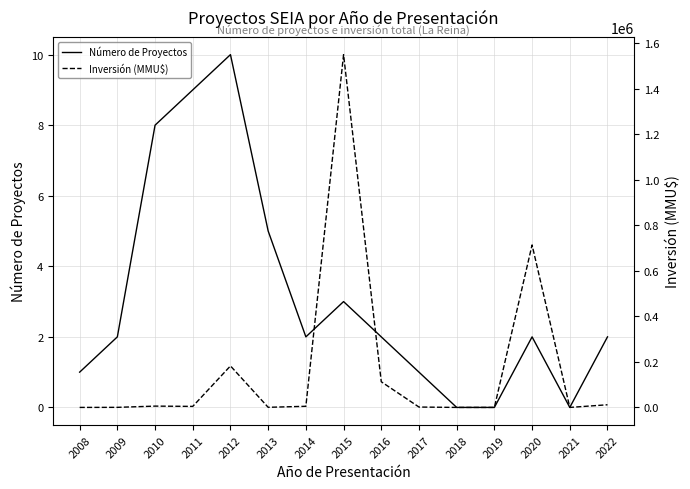

Read the Inversión (MMU$) value at 2015, to the nearest 10.

1550750